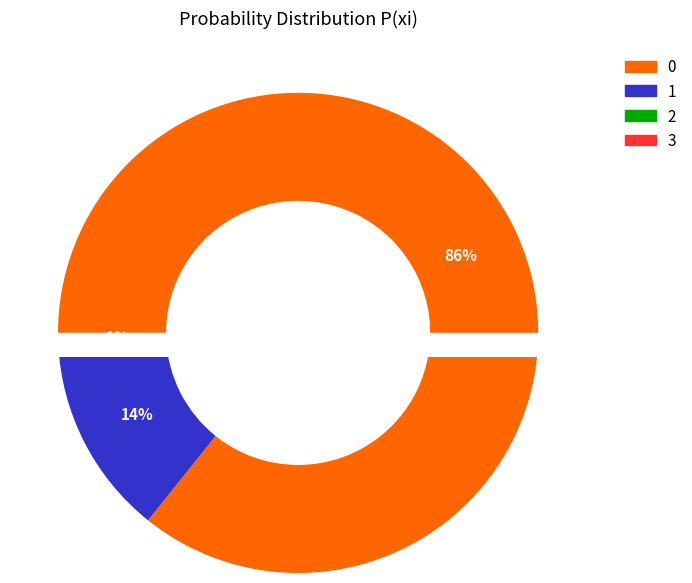

True or false: 2 accounts for 11% of the total.

False